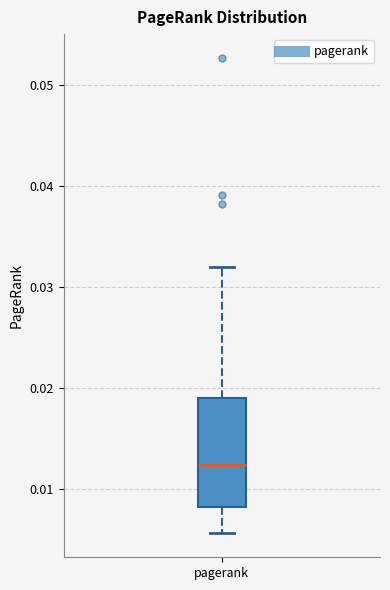

Read this box plot against the y-axis: the position of the median line, the range covered by the box, and the ends of both whiskers. The values are not printed on the chart, so give them approximately, as read against the axis.

median 0.012, box 0.008 to 0.019, whiskers 0.006 to 0.032